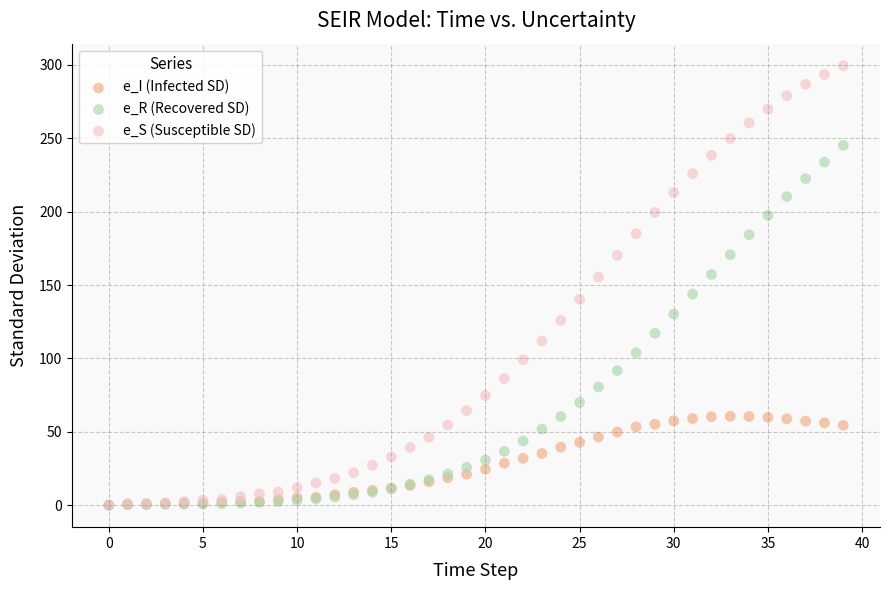

What are all the series names shown in the legend?

e_I (Infected SD), e_R (Recovered SD), e_S (Susceptible SD)